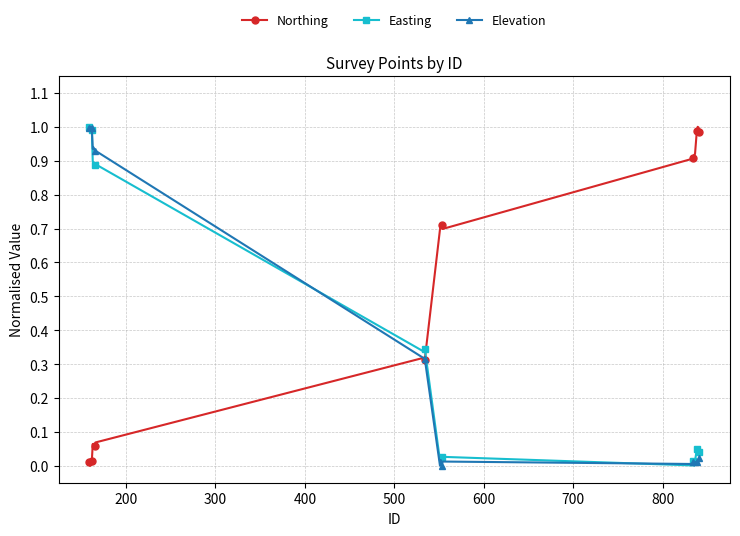

Which series ends up on top after the final intersection of Northing and Easting?

Northing